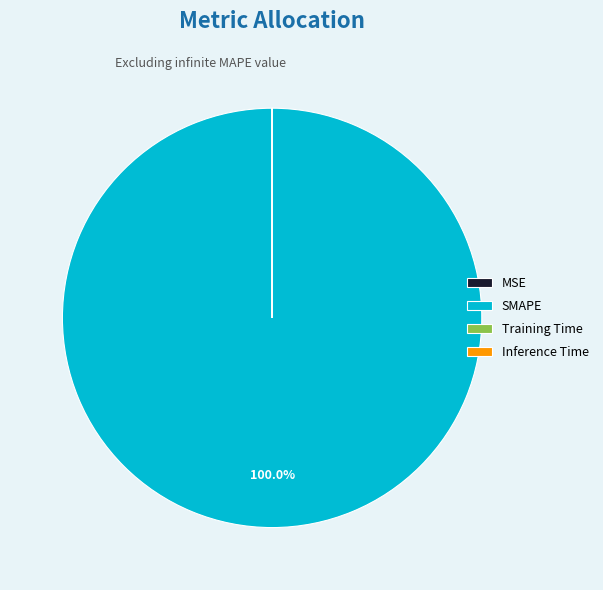

What is the majority slice?

SMAPE